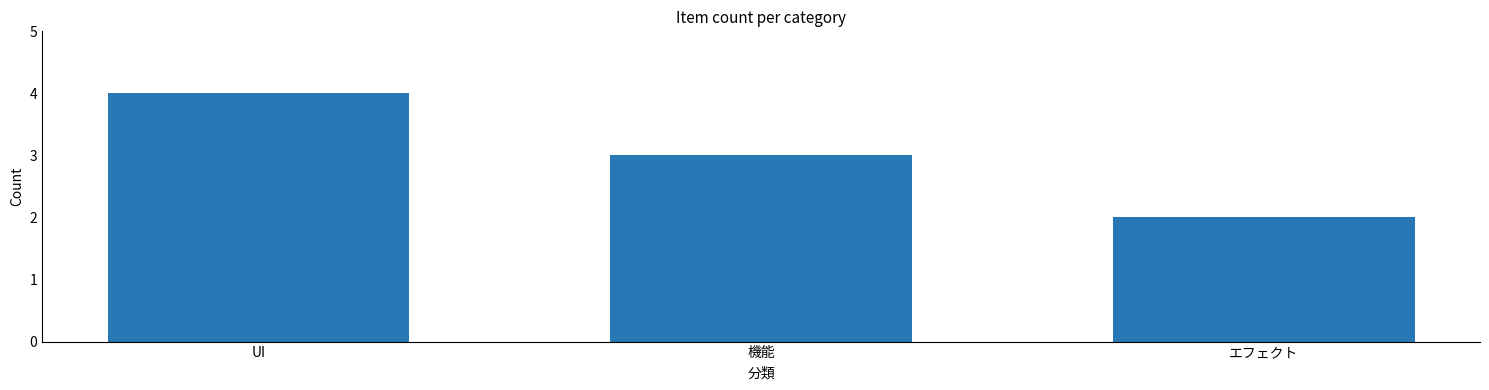

Reading left to right, extract all data points from this chart.

4	3	2